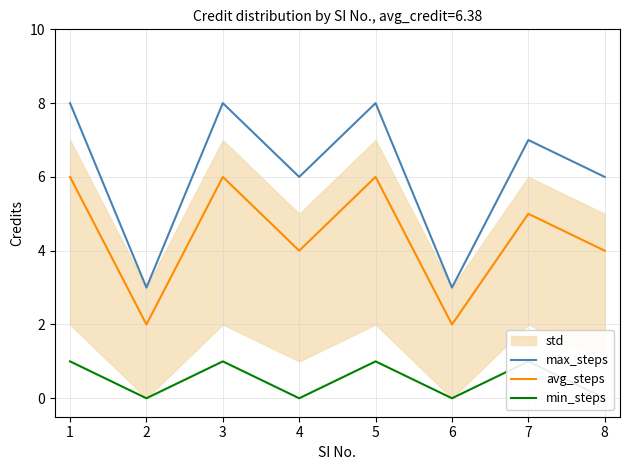

In min_steps, how many points are lower than both neighbors (excluding endpoints)?

3